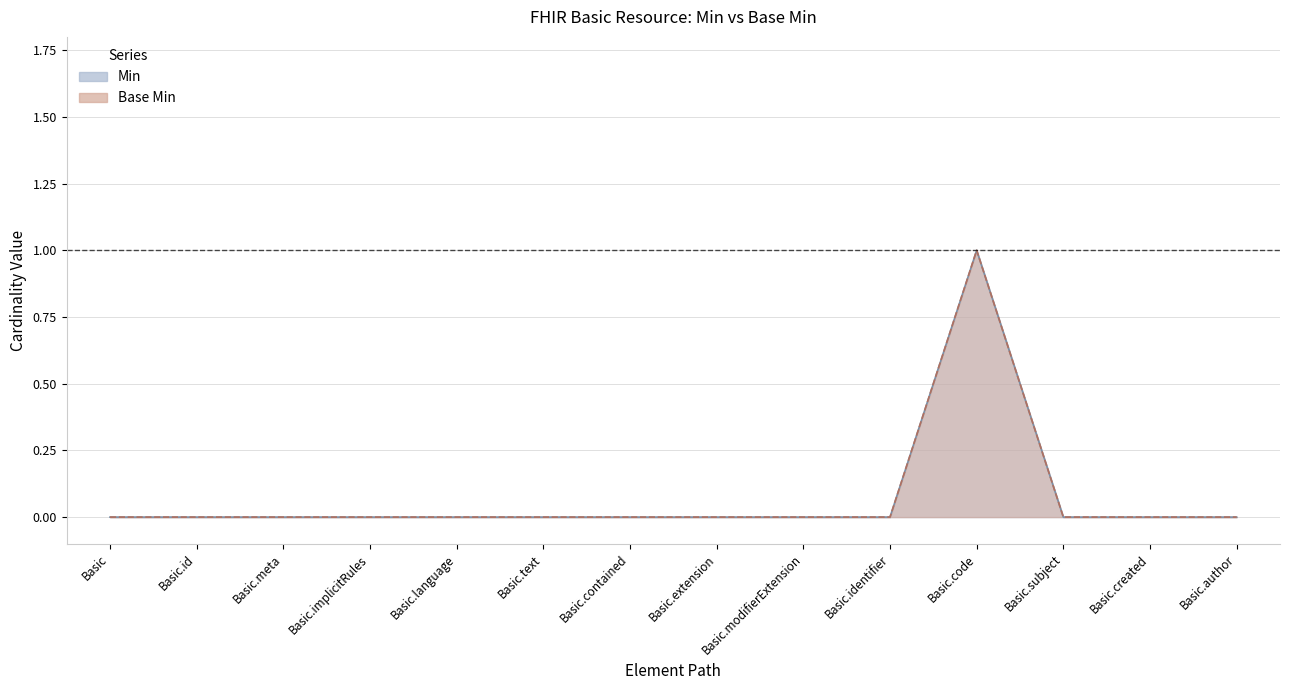

True or false: Min and Base Min intersect in this chart.

False